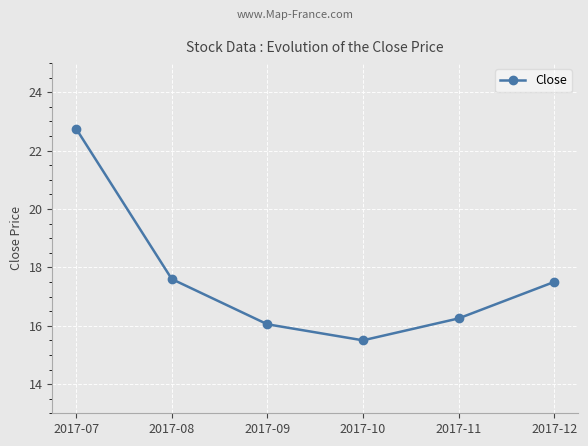

What is the maximum value shown in the chart?

22.8